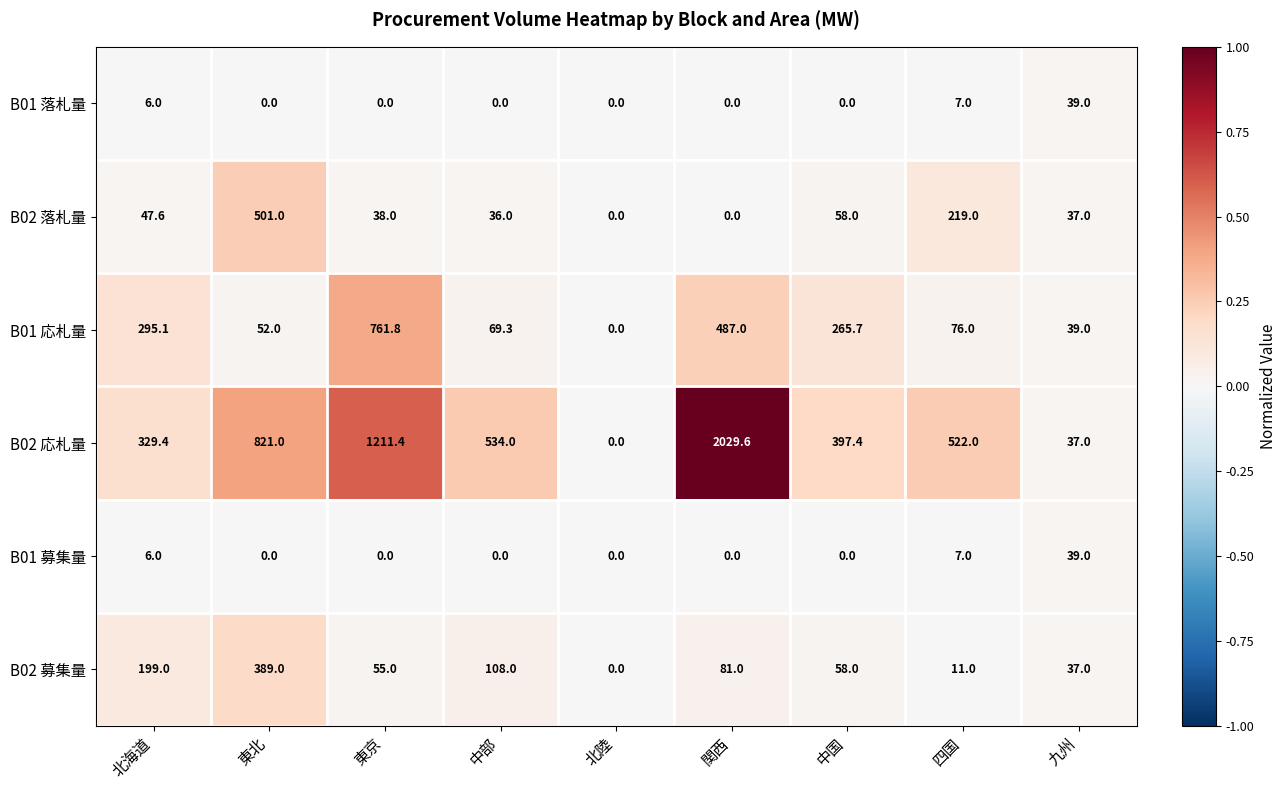

At which category is the sum across all series the highest?

関西